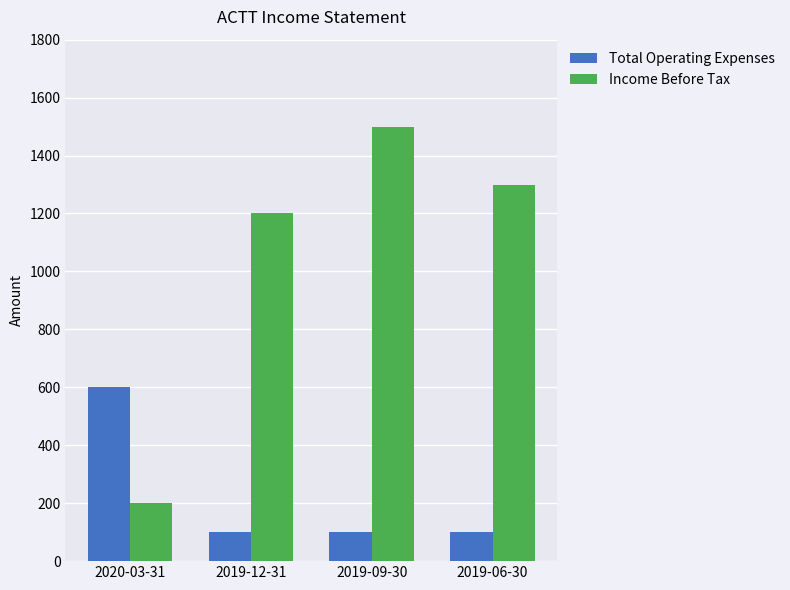

Which series has the largest range (max minus min)?

Income Before Tax